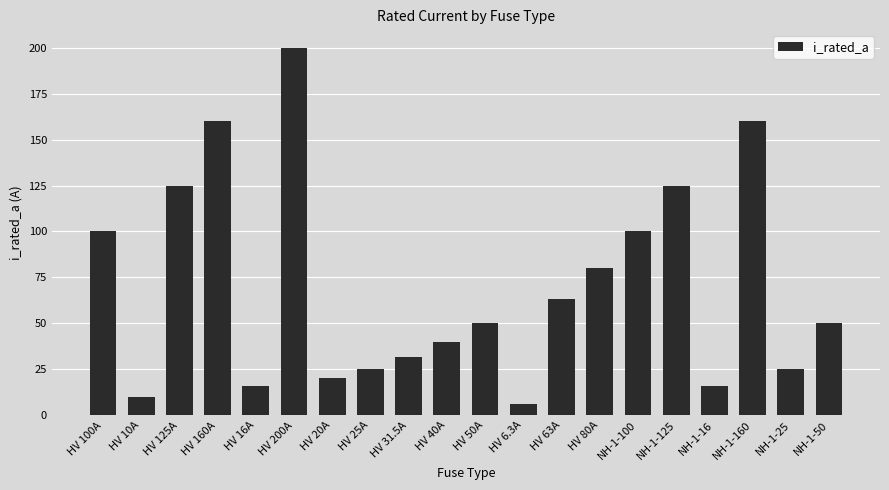

What is the minimum value shown in the chart?

6.3